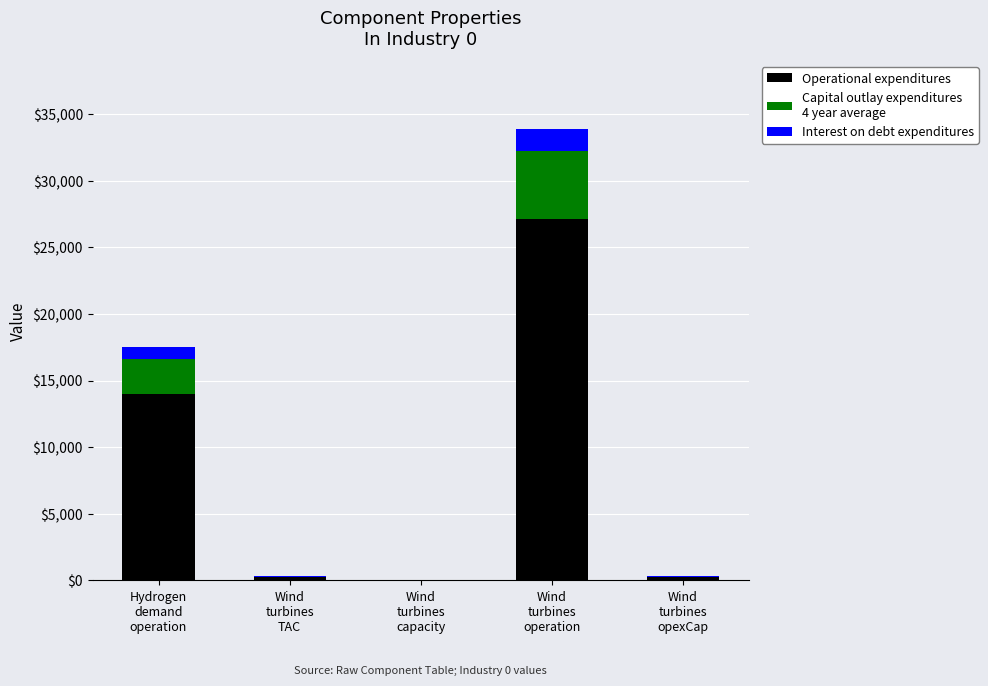

How many distinct data groups are displayed?

3